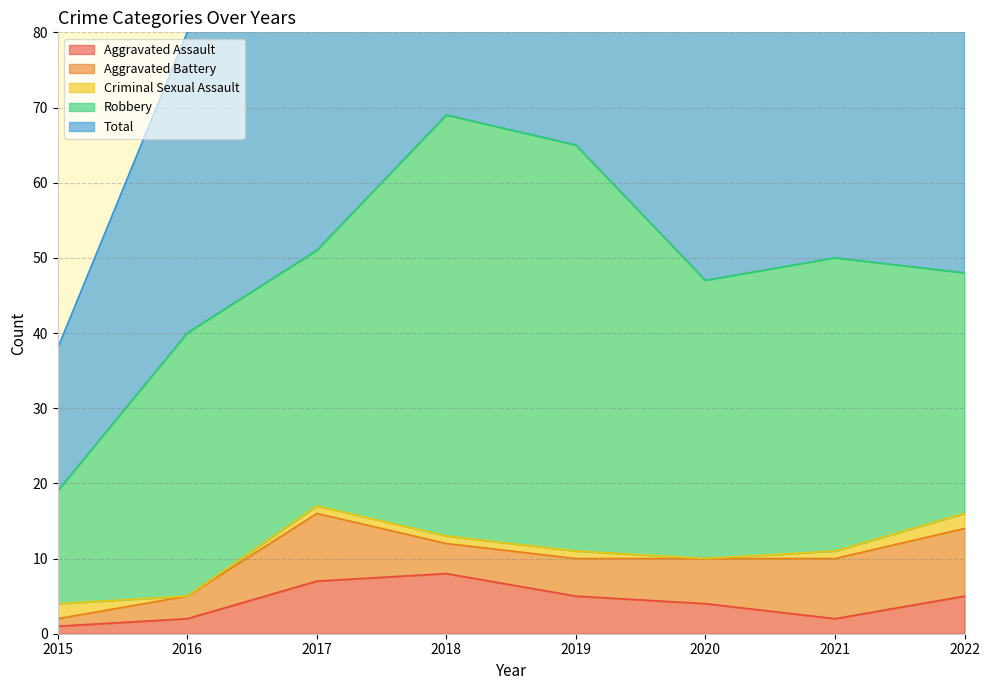

What is the spread (max minus min) of values at 2022?

47